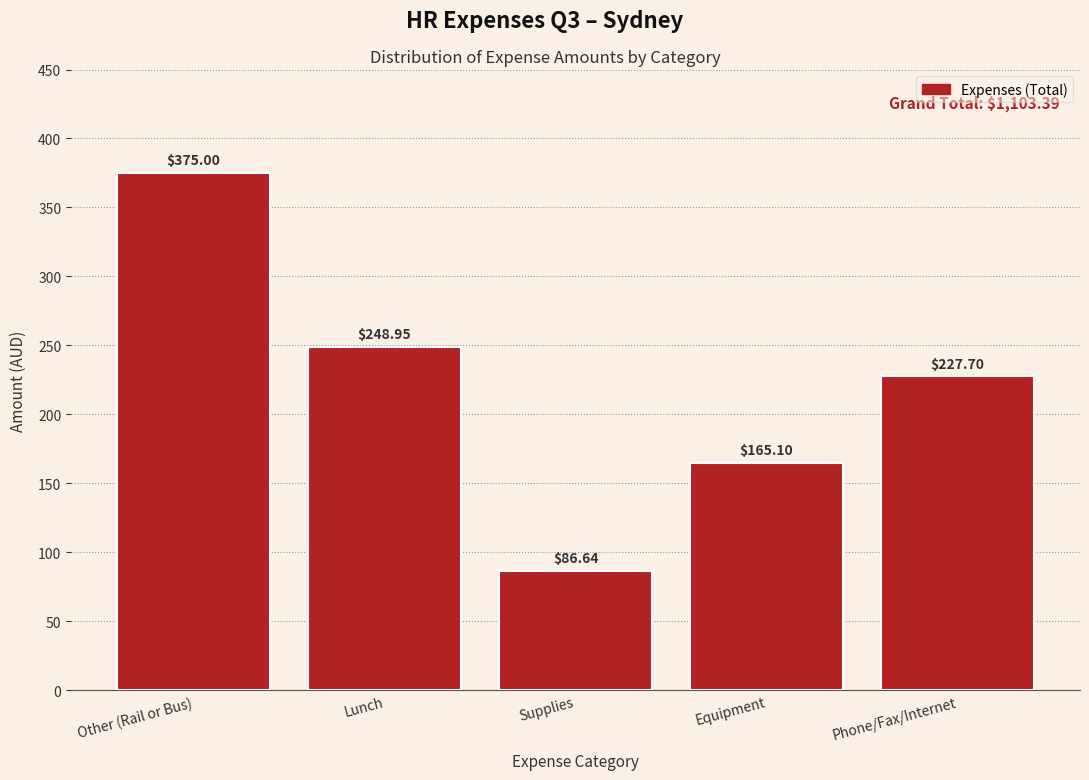

What is the change in value from Other (Rail or Bus) to Supplies?

-288.4